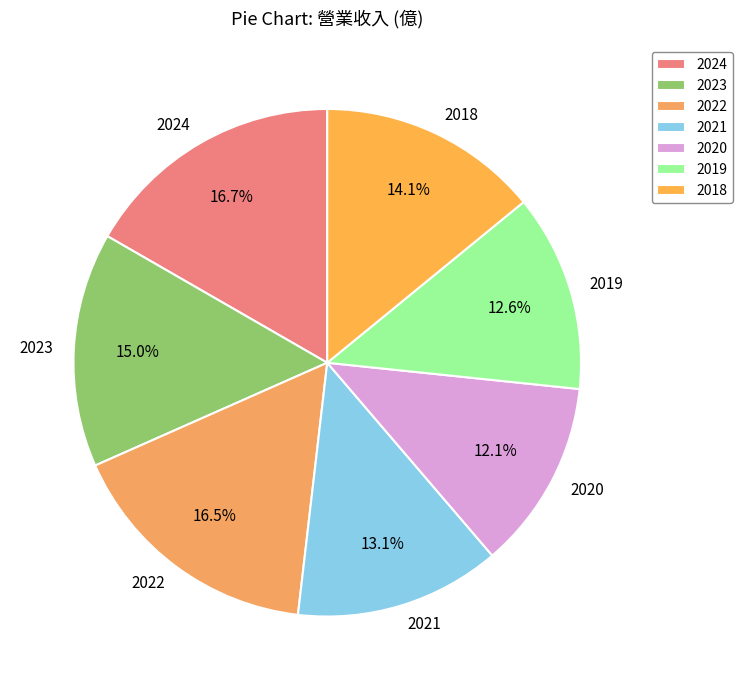

To the nearest percent, what percentage of the pie is 2021?

13%